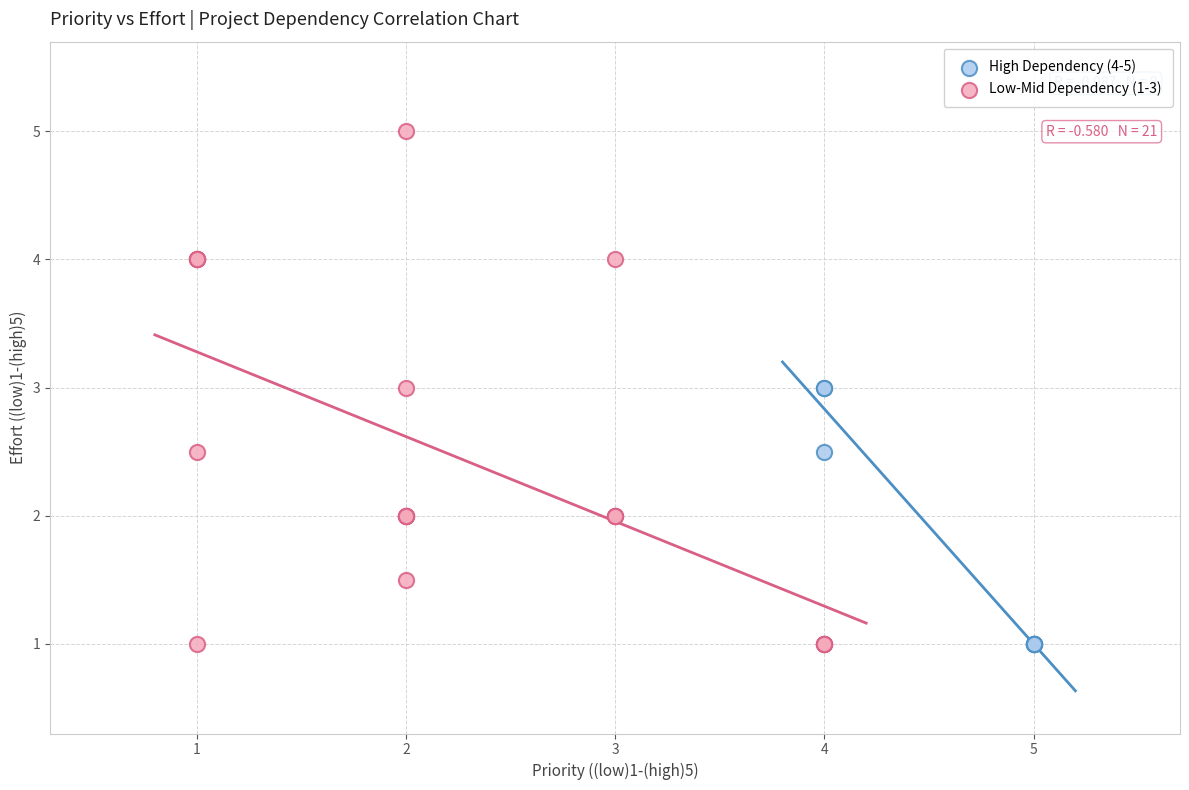

Which series contains the highest Y value?

Low-Mid Dependency (1-3)